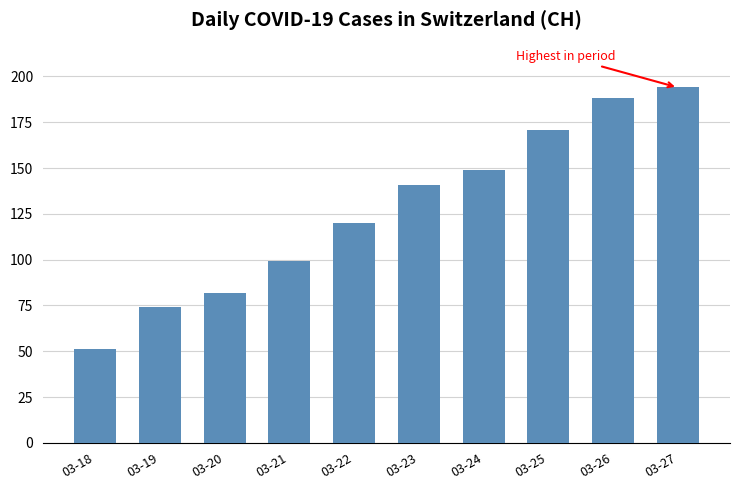

Does the chart contain any negative values?

No